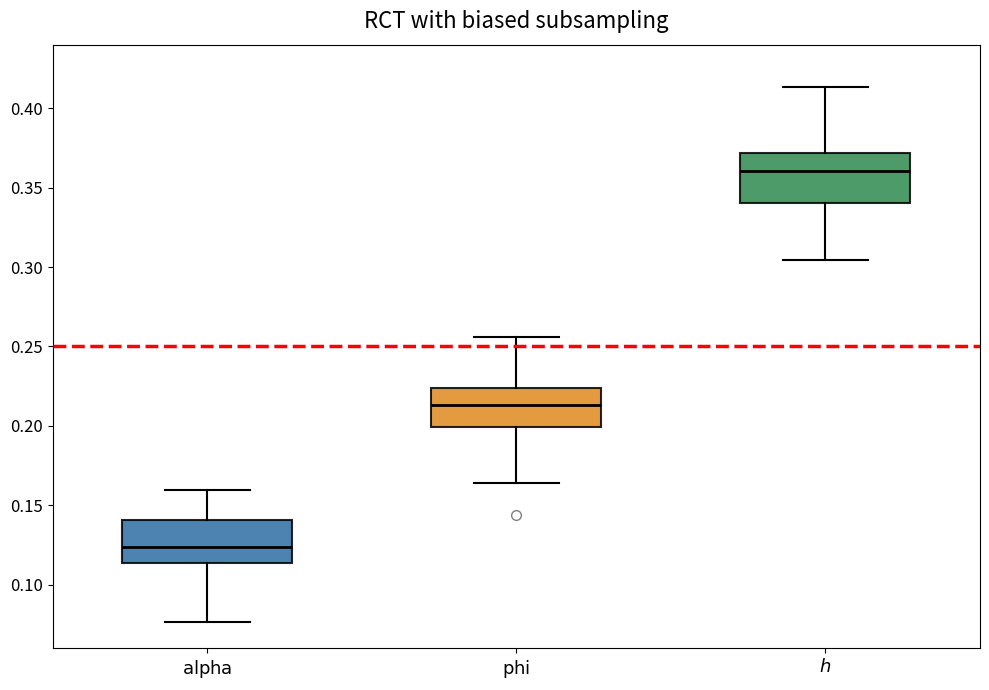

Which box's median line is the highest?

$h$